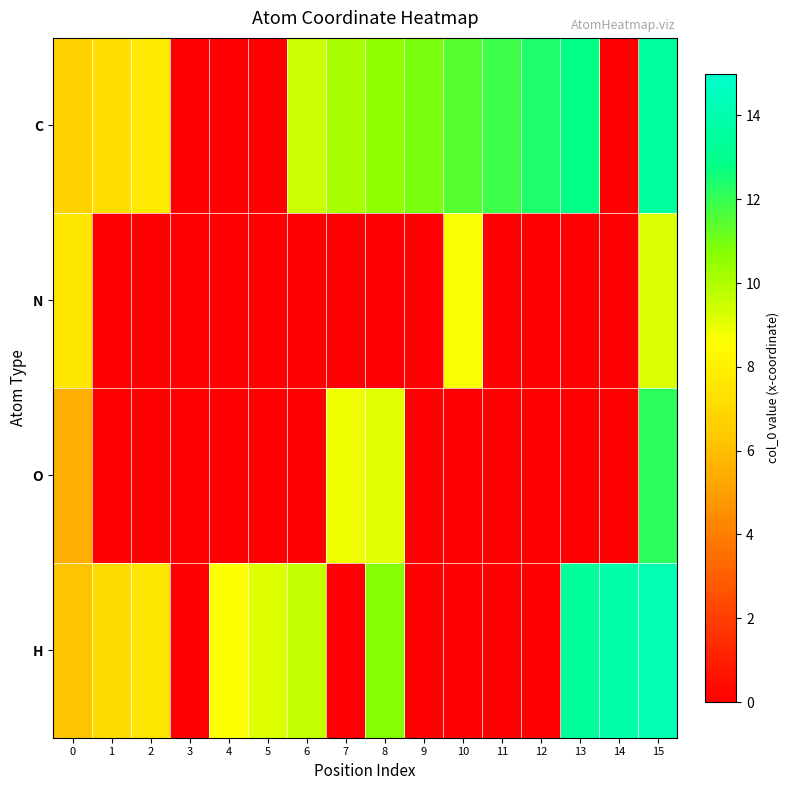

Rank the series at 15 from lowest to highest value.

N, O, C, H